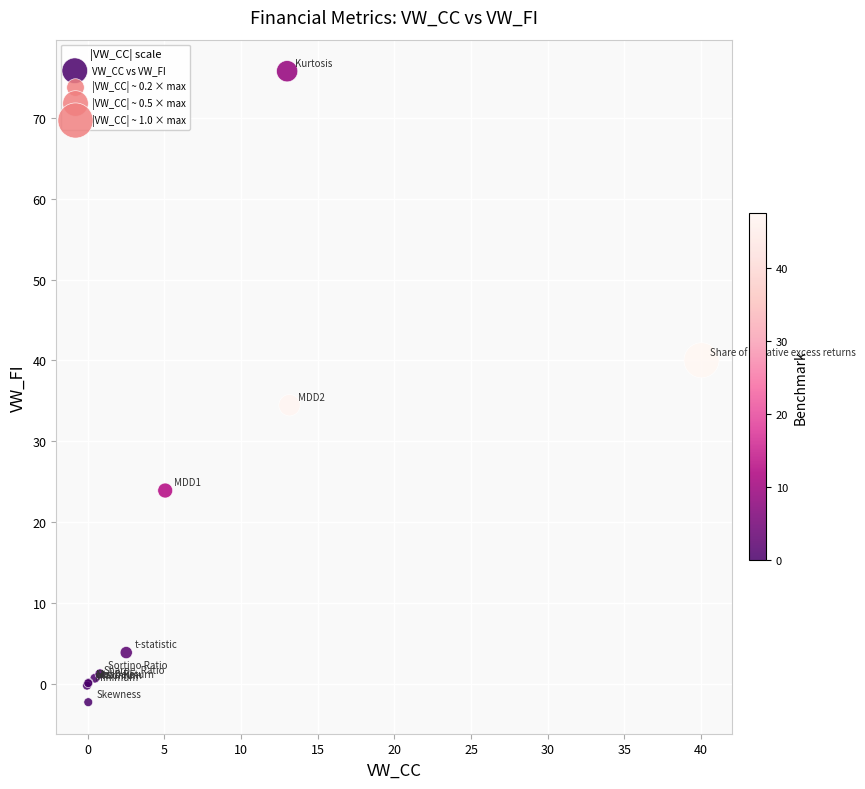

What Y value in the scatter plot is closest to 36?

34.5